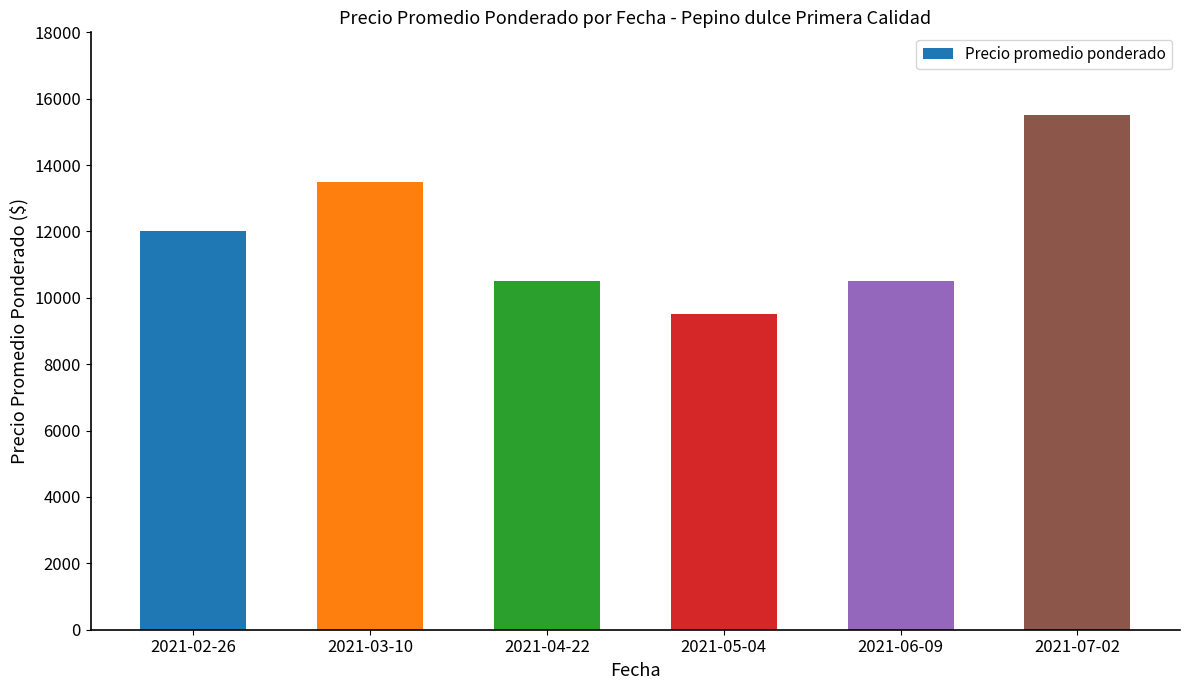

Is it true that the value at 2021-03-10 is 9430?

False